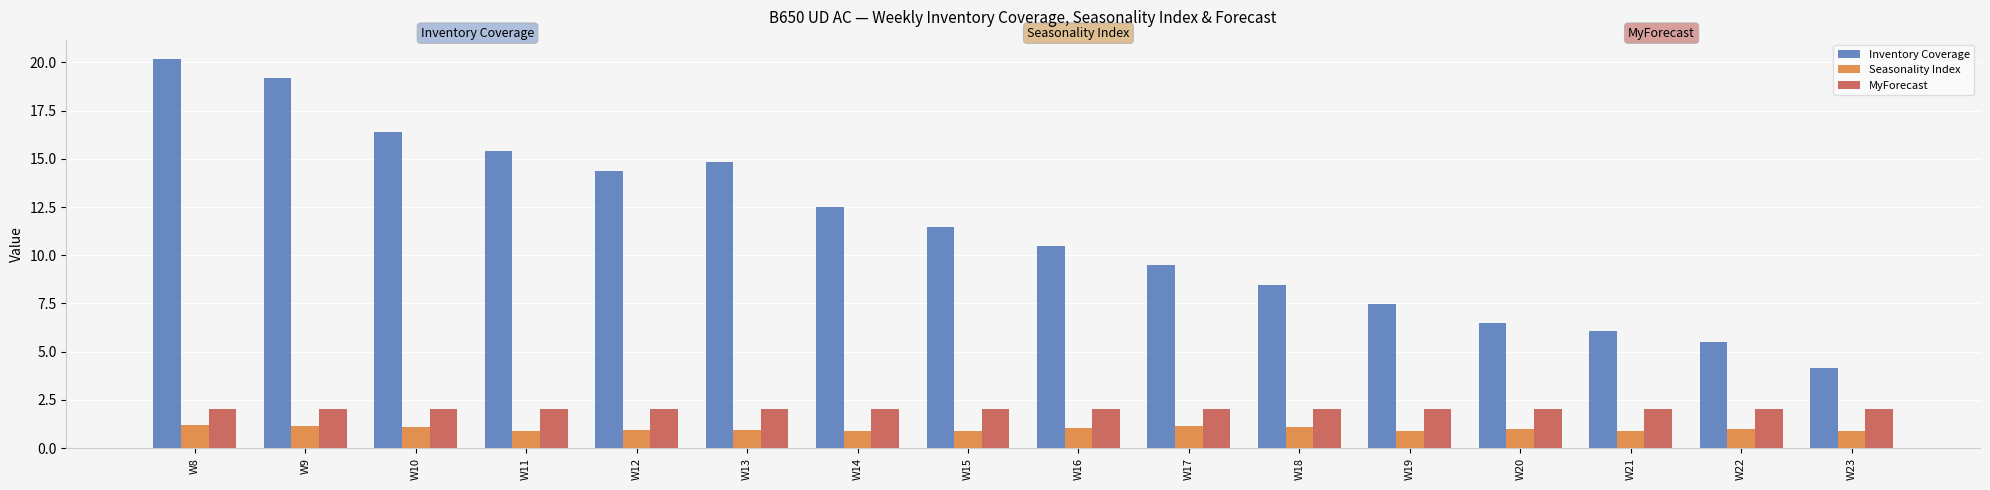

Rank the series by their maximum value, from lowest to highest.

Seasonality Index, MyForecast, Inventory Coverage